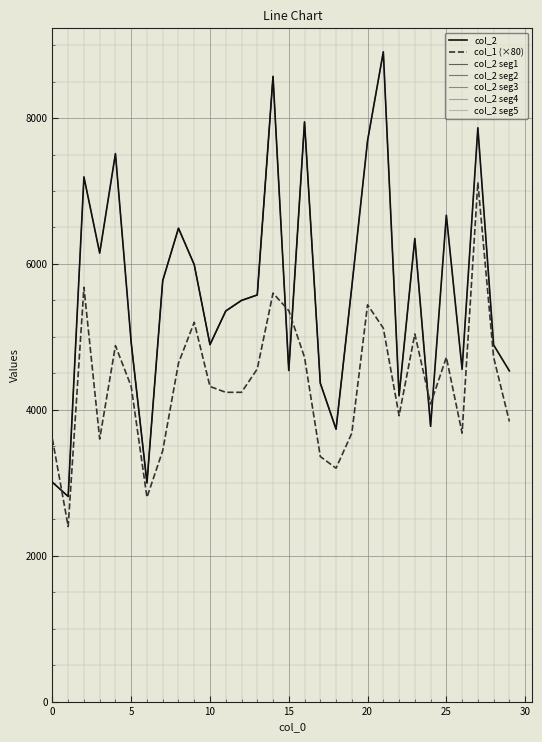

What is the value of the col_1 point at the 24th from the left?

5040